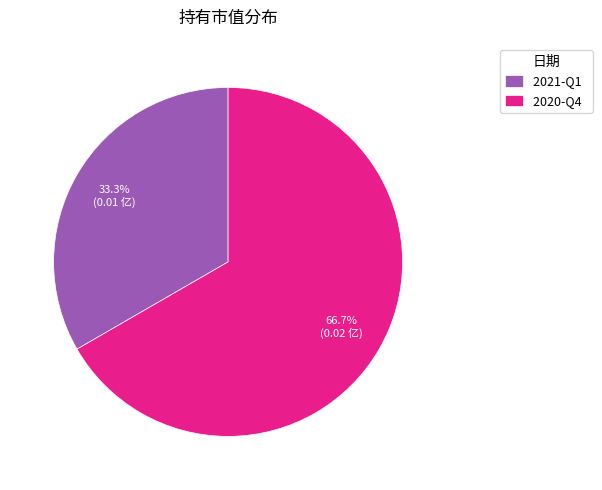

What is the majority slice?

2020-Q4